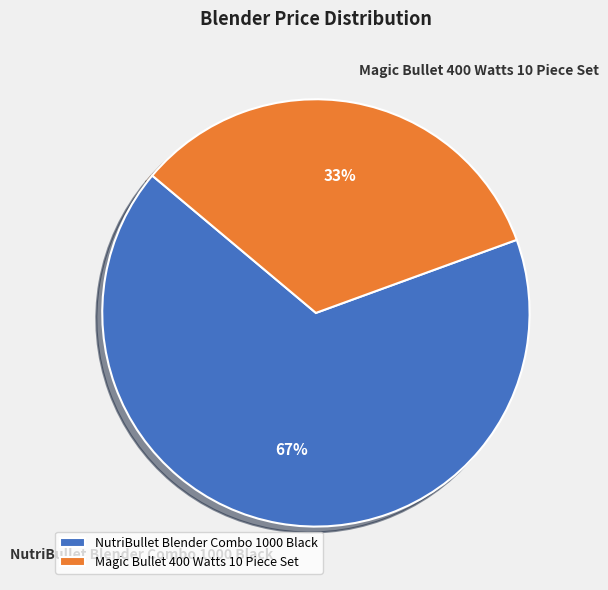

Approximately how many times larger is the value at NutriBullet Blender Combo 1000 Black compared to Magic Bullet 400 Watts 10 Piece Set?

2.0